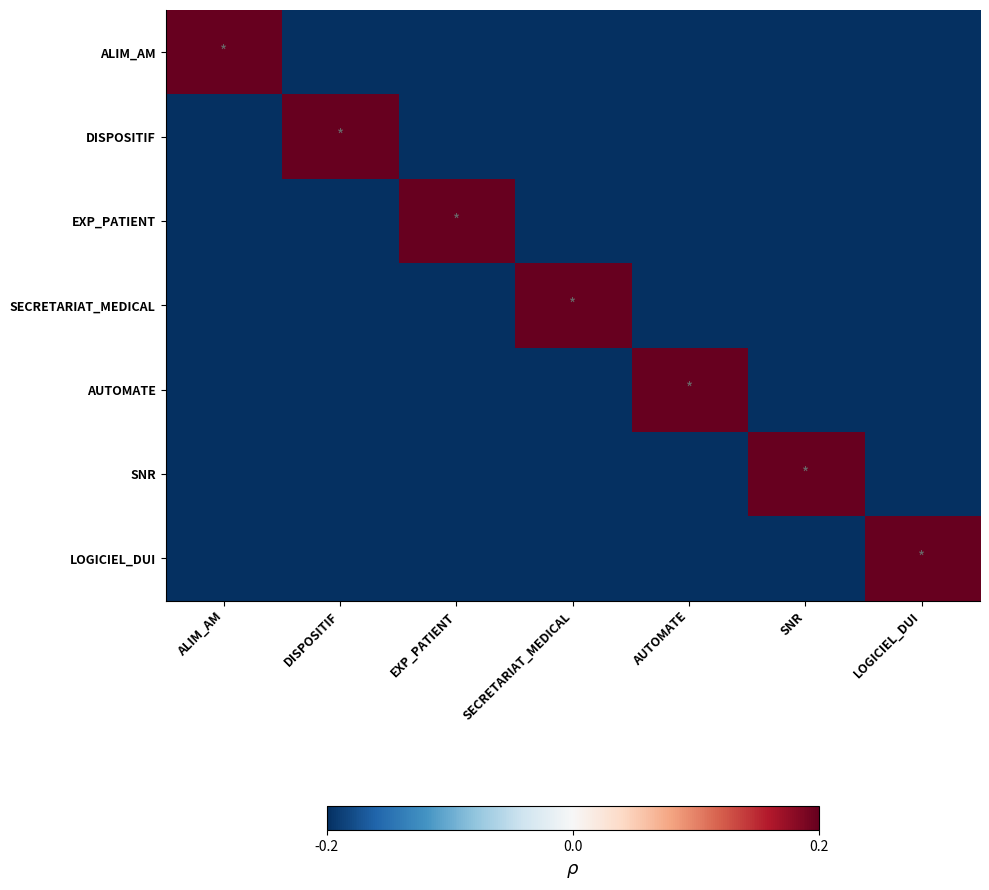

At which category is the sum across all series the highest?

ALIM_AM